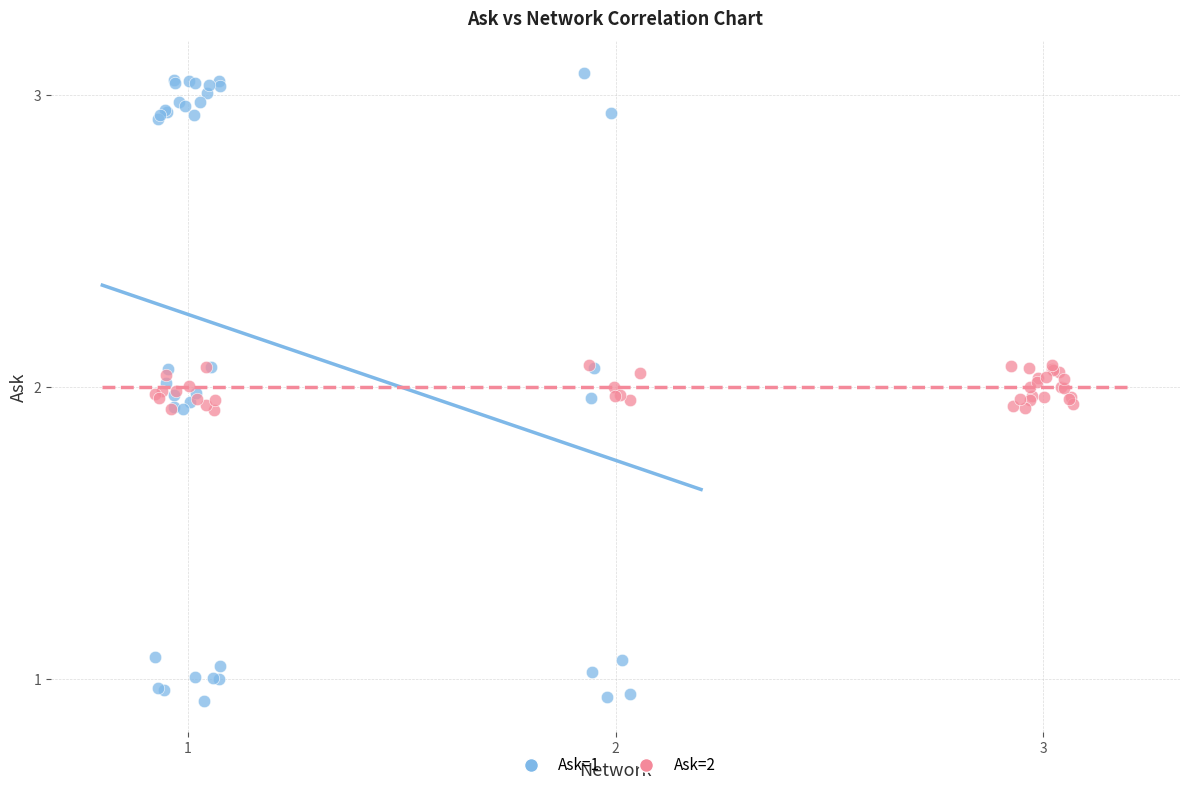

Which series contains the lowest Y value?

Ask=1